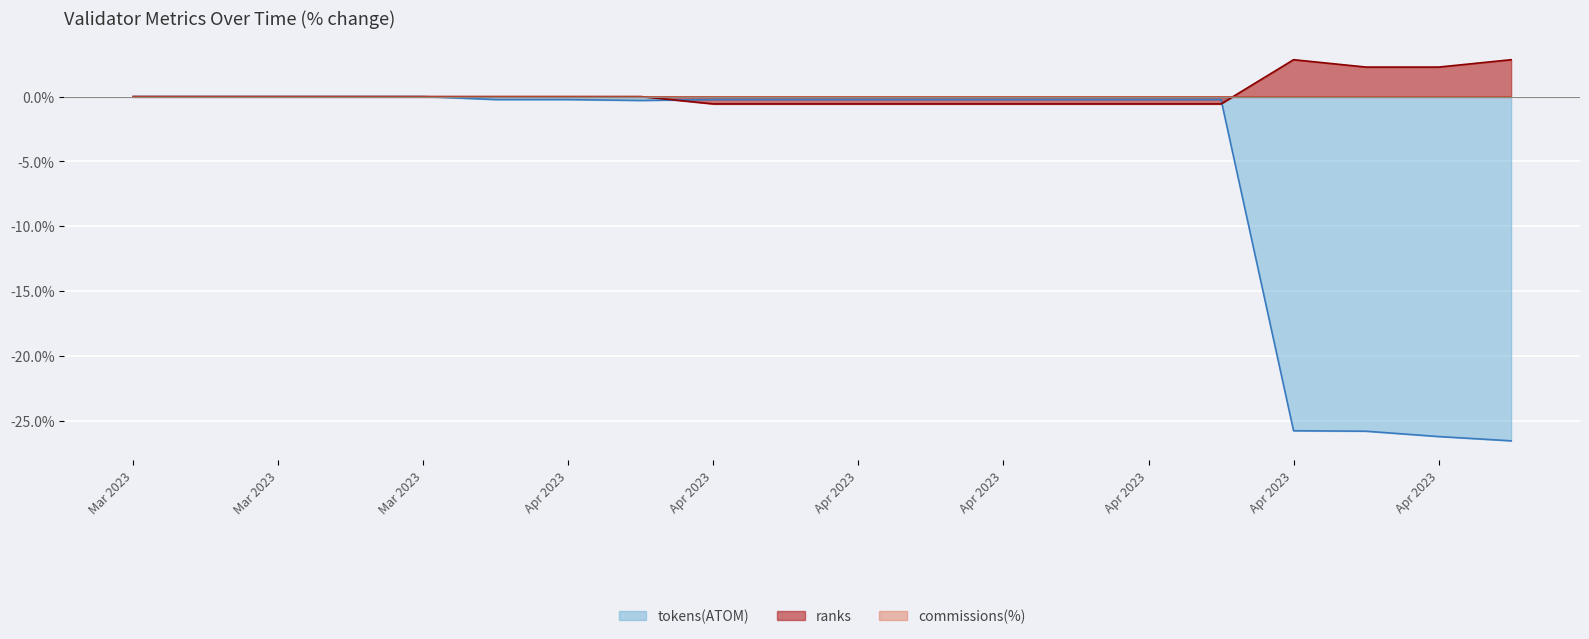

Count the ranks values in the range 0 to 1.

8